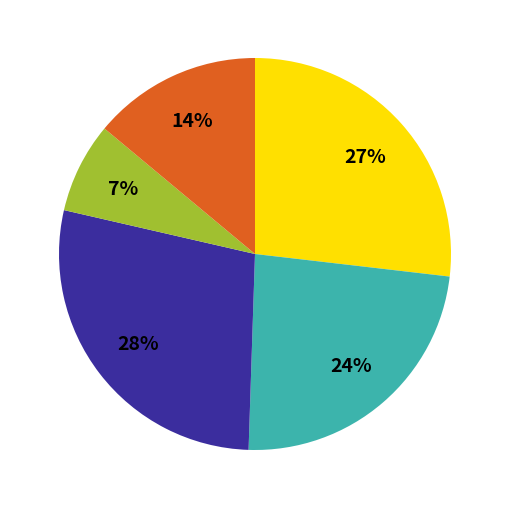

Is there a majority slice in this chart?

No